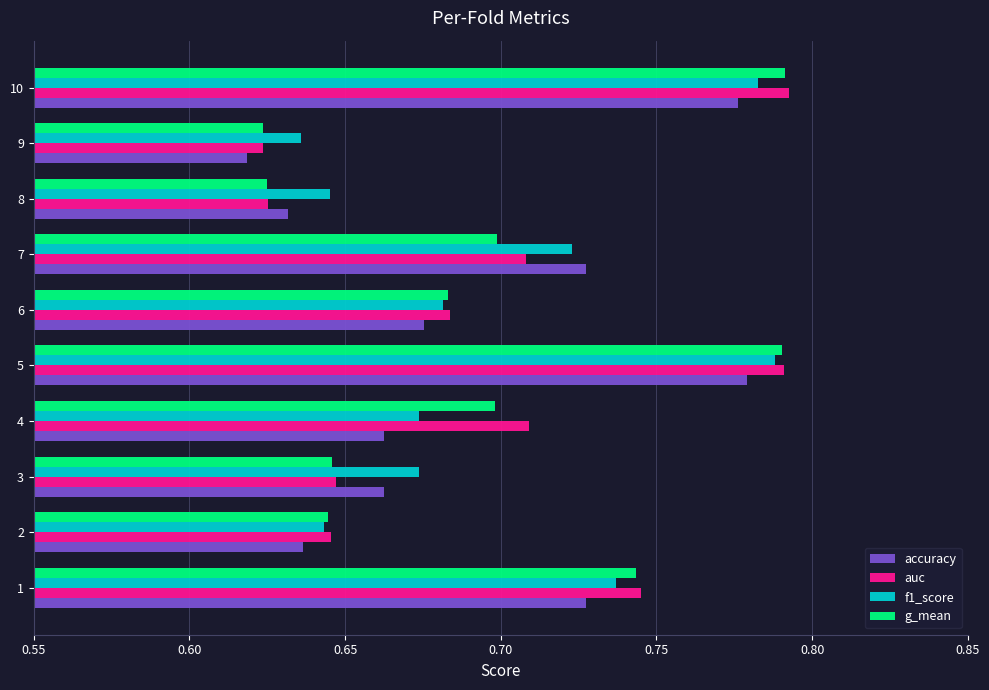

What is the total value across all series at 5?

3.1